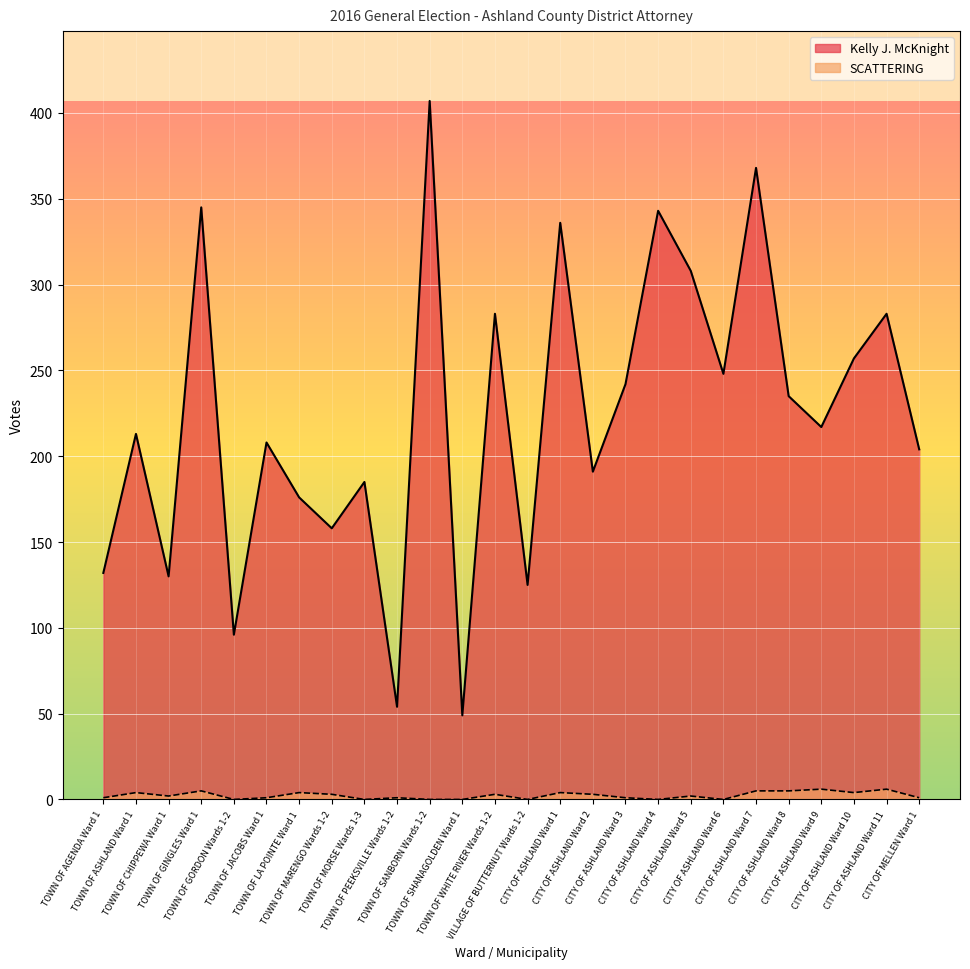

In Kelly J. McKnight, how many points are lower than both neighbors (excluding endpoints)?

9